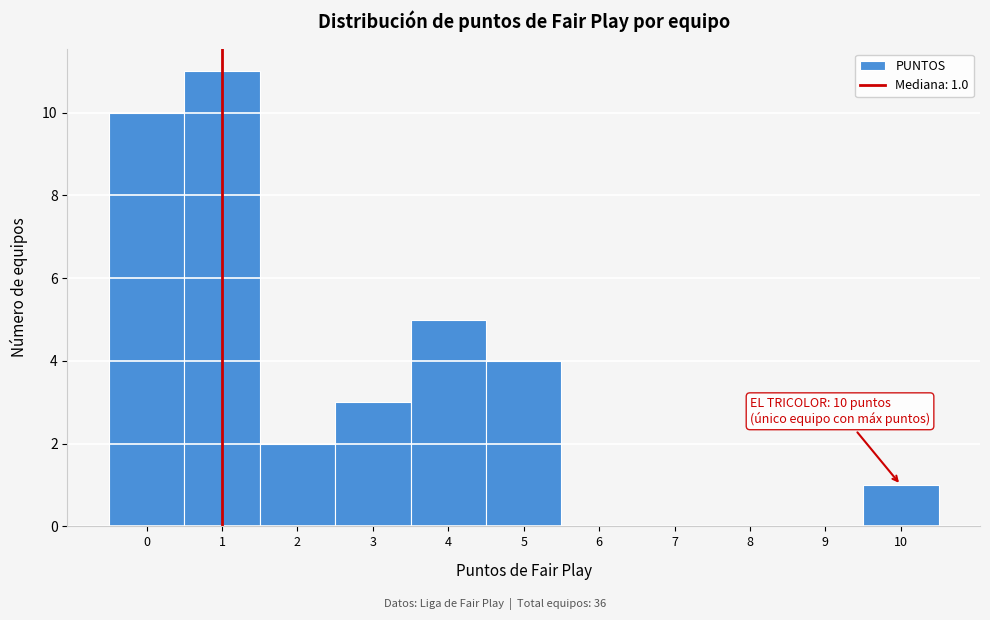

Reading left to right, what are all the values shown in this chart?

0=10	1=11	2=2	3=3	4=5	5=4	6=0	7=0	8=0	9=0	10=1